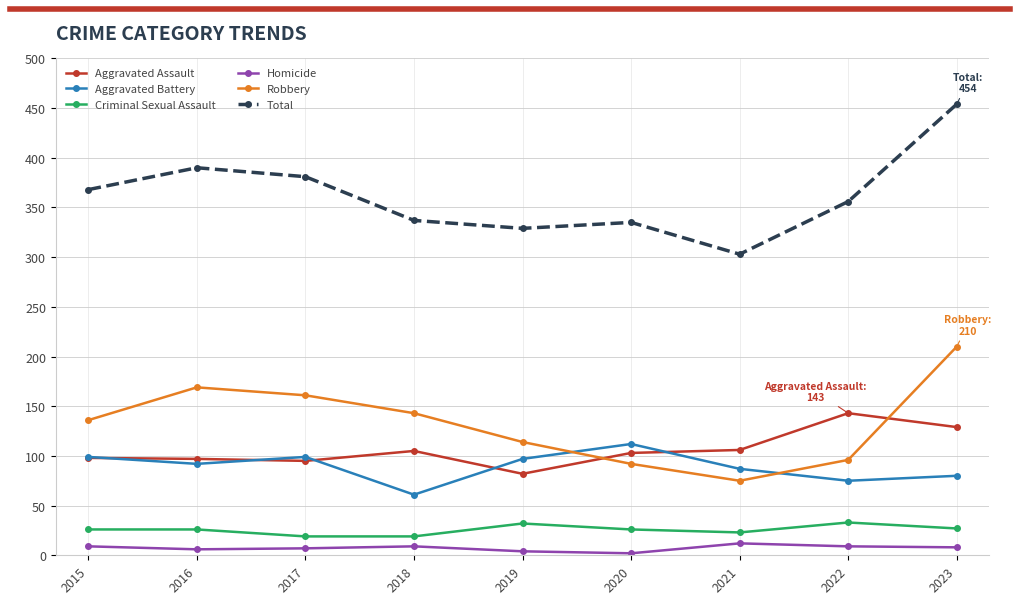

At how many categories does at least one series exceed 256?

9